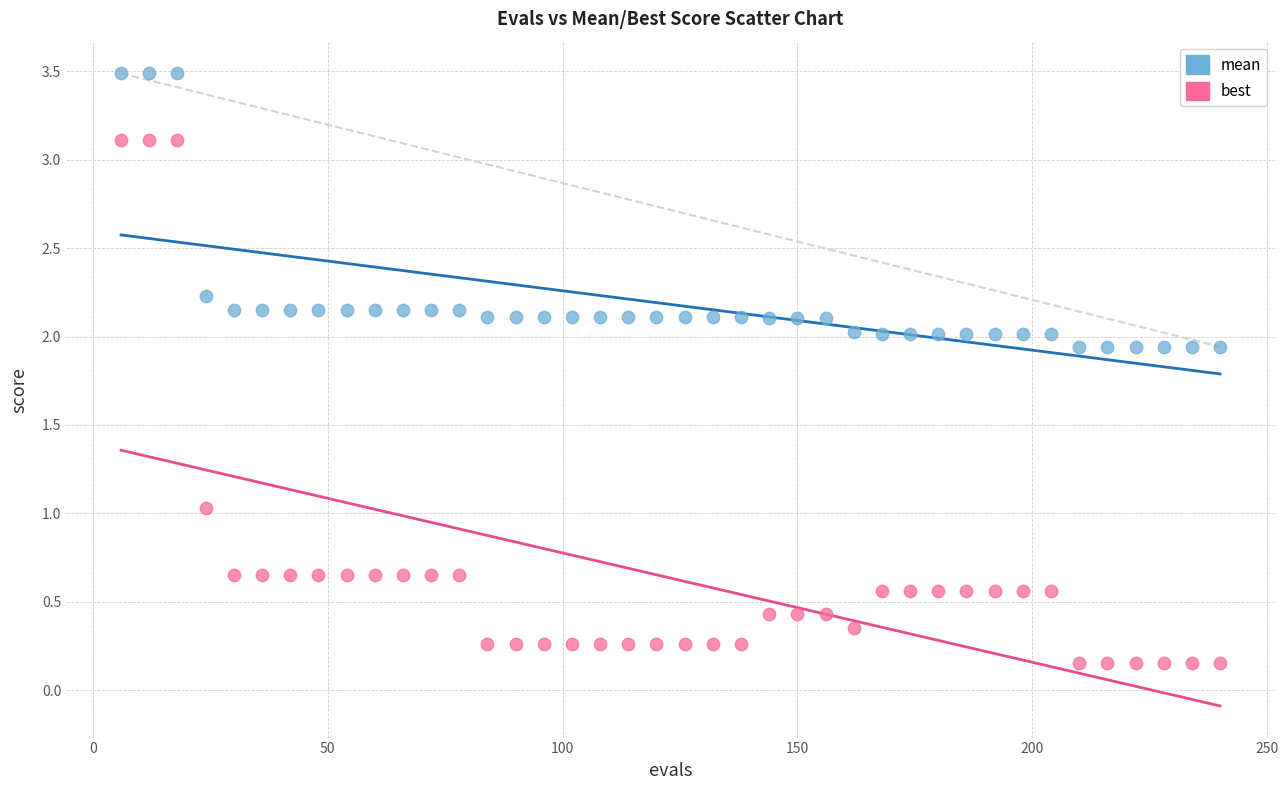

Across all data points, what is the range of Y values (max minus min)?

3.3